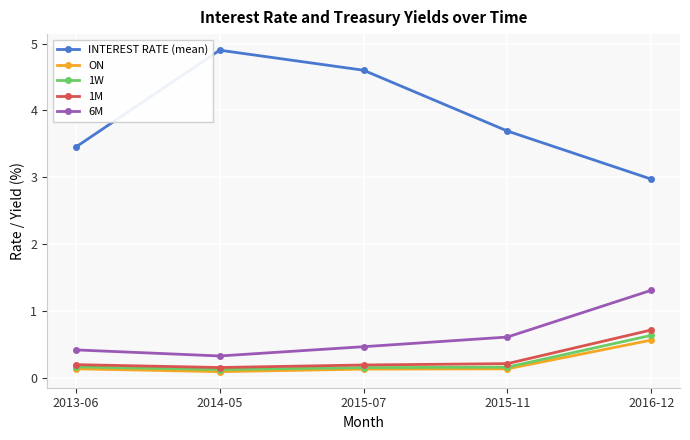

The value of 6M at 2013-06 is 0.4. True or false?

True